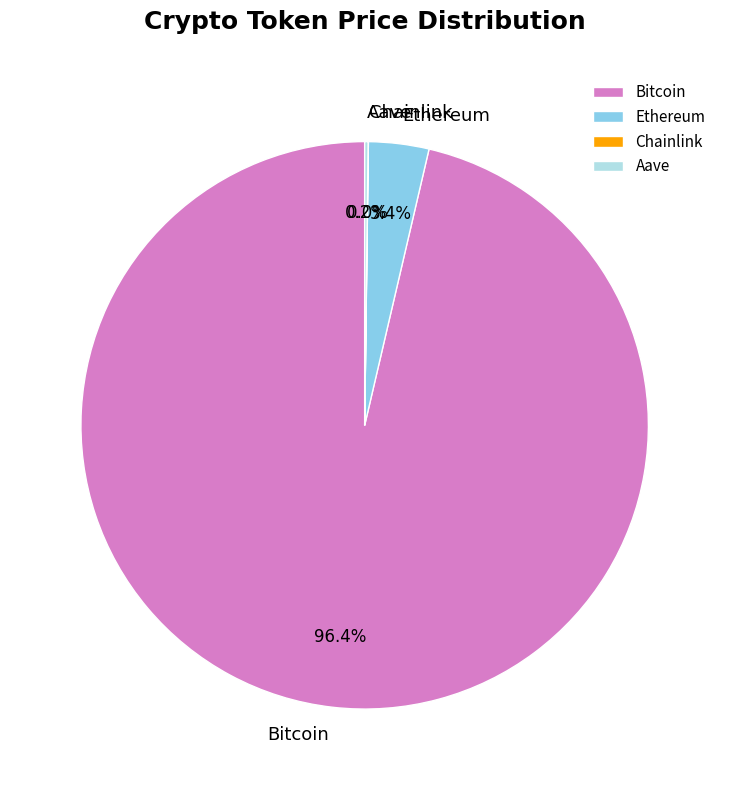

To the nearest percent, what is the average slice percentage?

25%